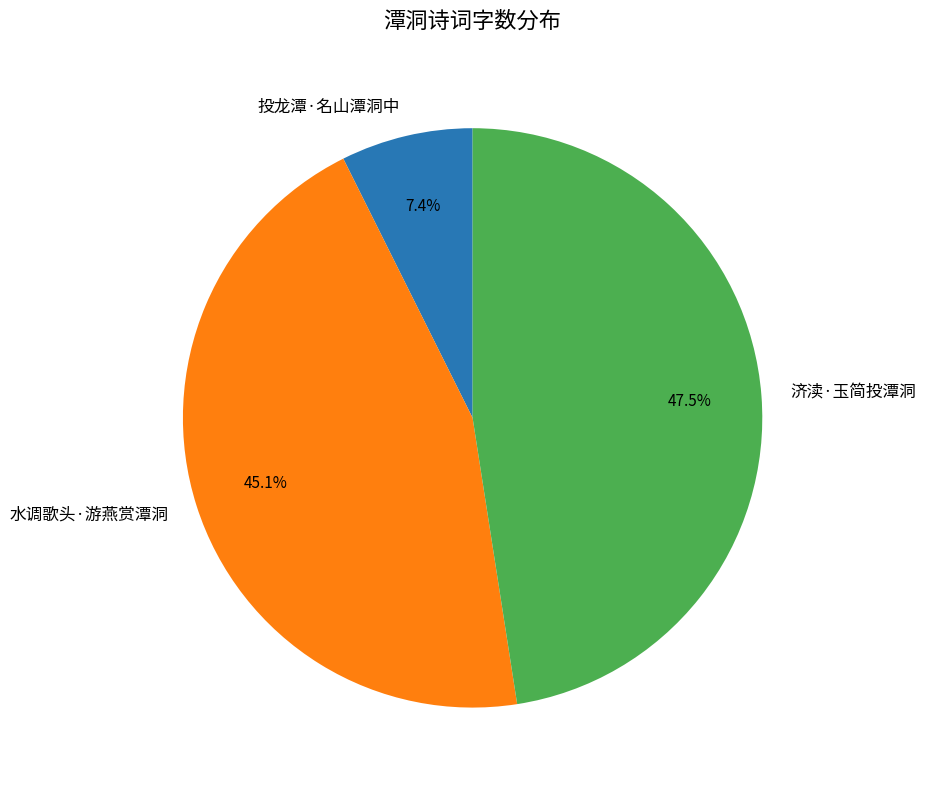

To the nearest percent, what is the difference between the 投龙潭·名山潭洞中 and 水调歌头·游燕赏潭洞 slice percentages?

38%